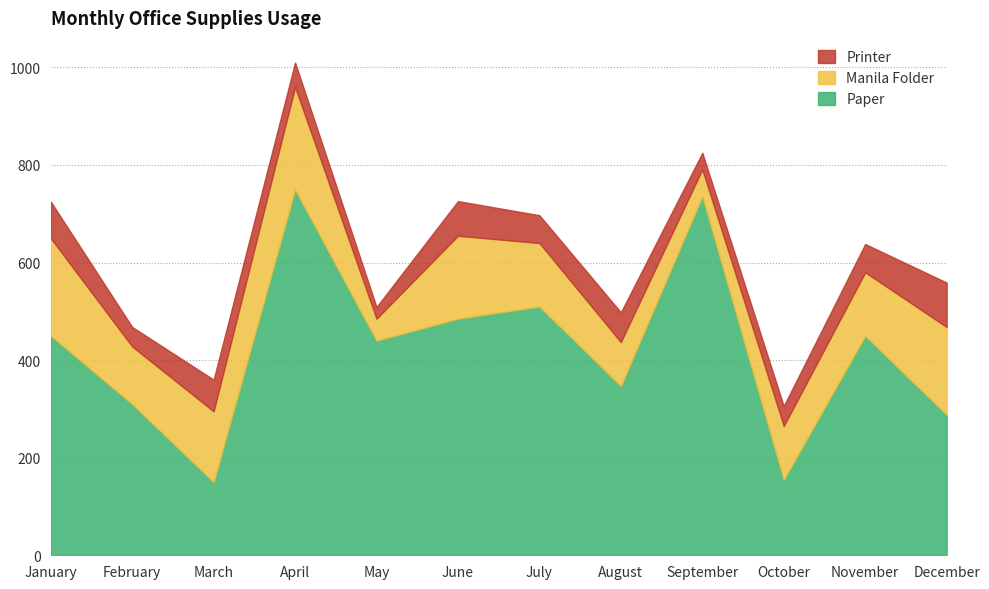

What is the total value across all series at July?

697